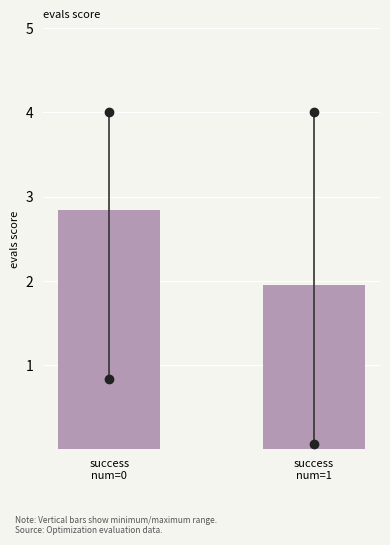

Reading left to right, extract all data points from this chart.

2.8	2.0